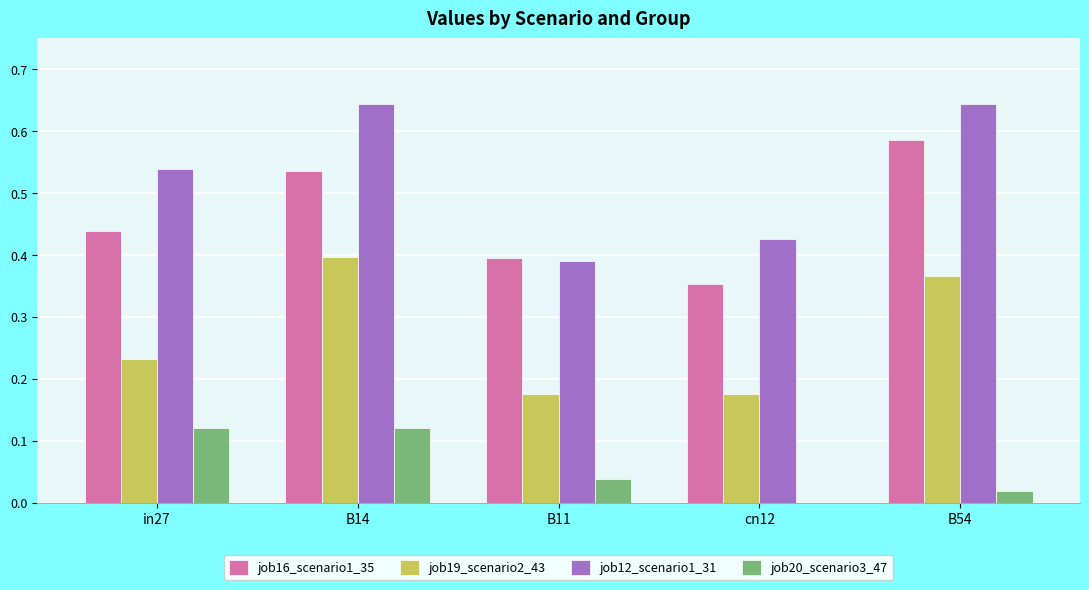

What is the sum of the job16_scenario1_35 values at B14 and B54?

1.1